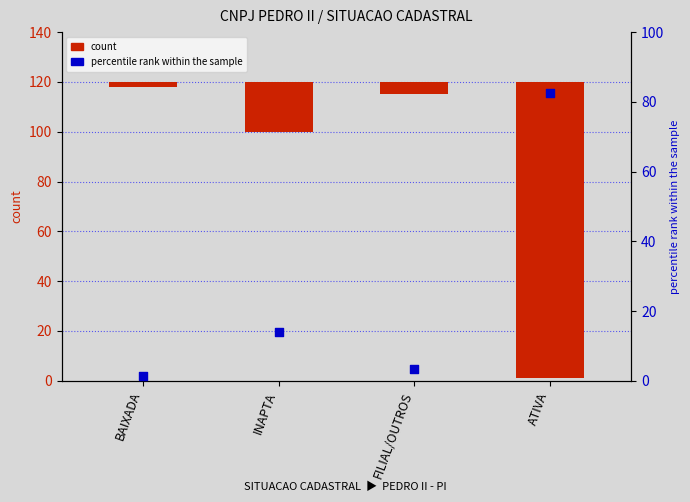

At how many categories does at least one series exceed 36?

1